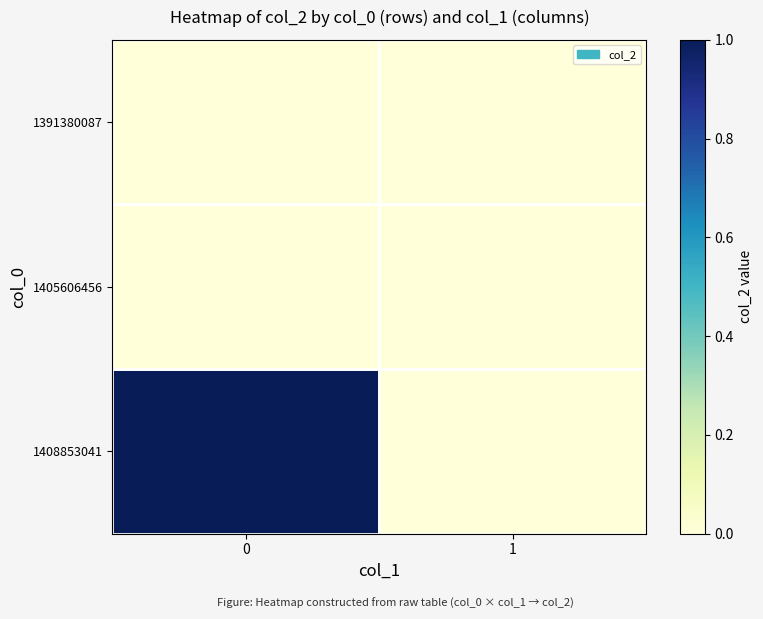

Which series has the widest spread of values?

1408853041